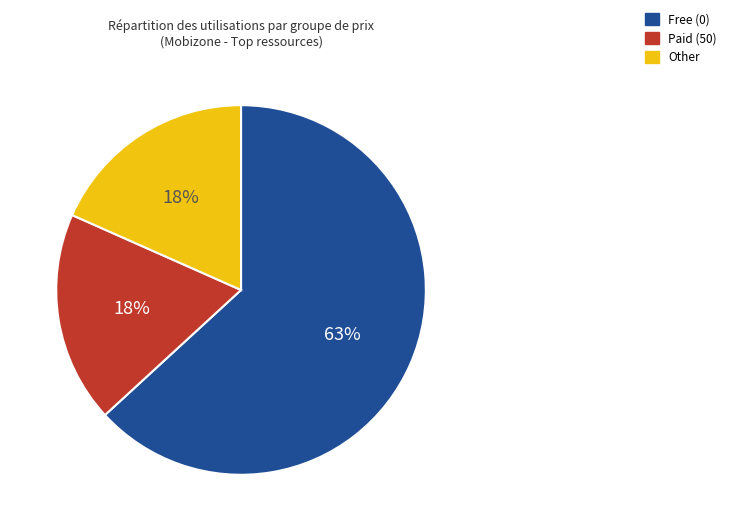

Is there any slice that represents more than half of the pie?

Yes